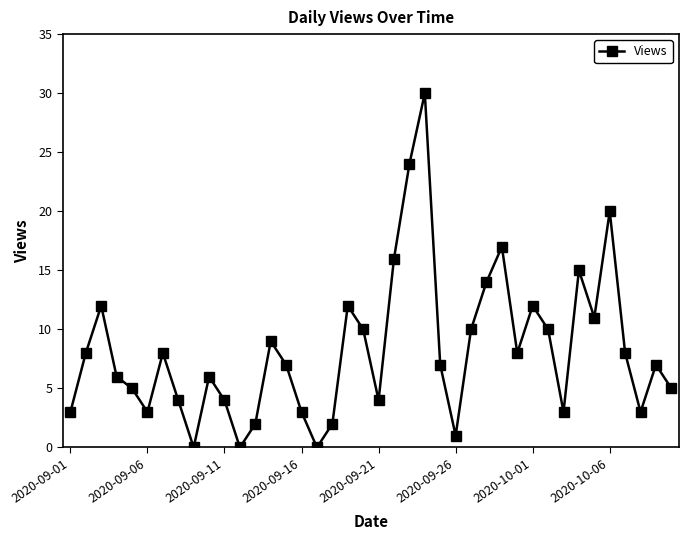

How many interior local valleys (lower than both neighbors) does the data have?

10